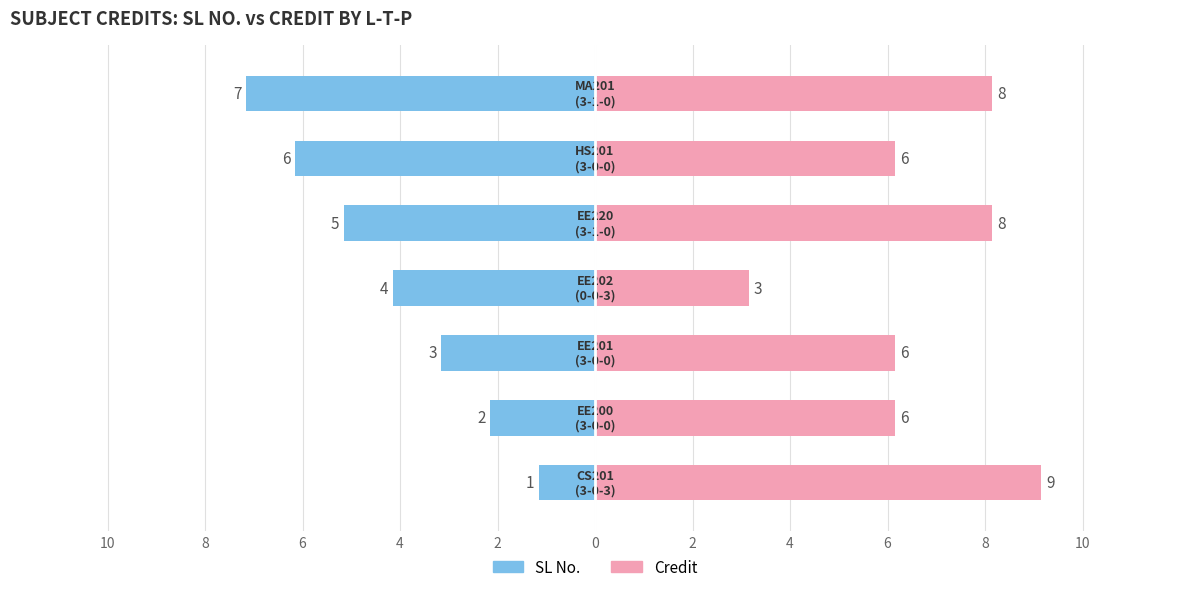

What is the maximum value shown in the chart?

9